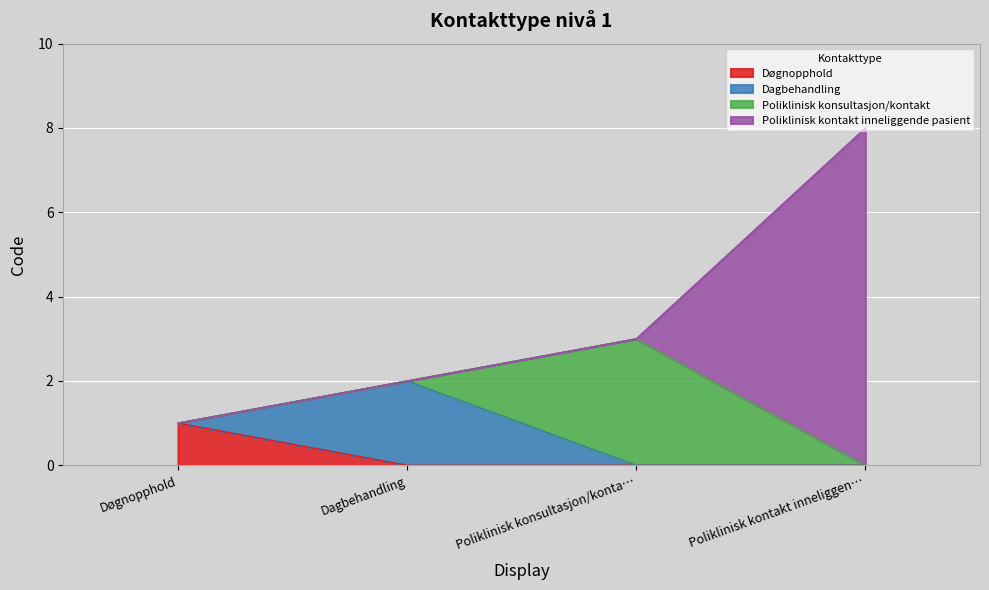

Count the values in the range 2 to 8.

3